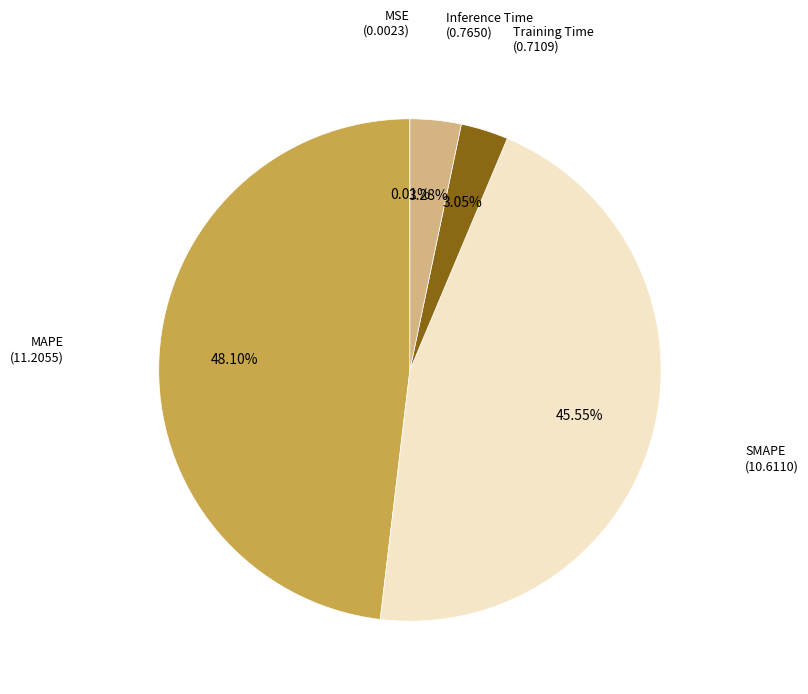

To the nearest percent, what is the average slice percentage?

20%